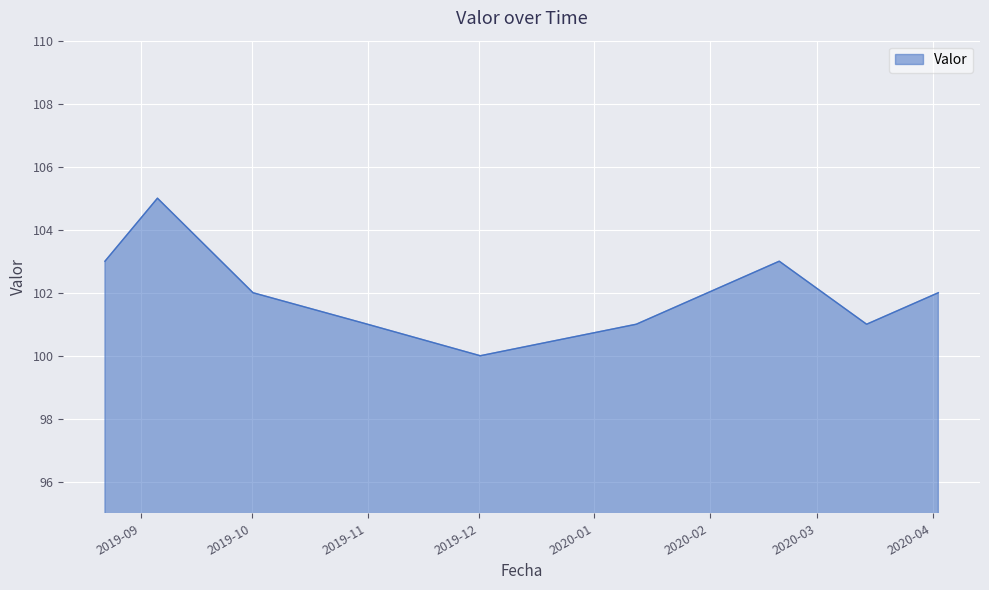

What is the difference between the maximum and minimum values?

5